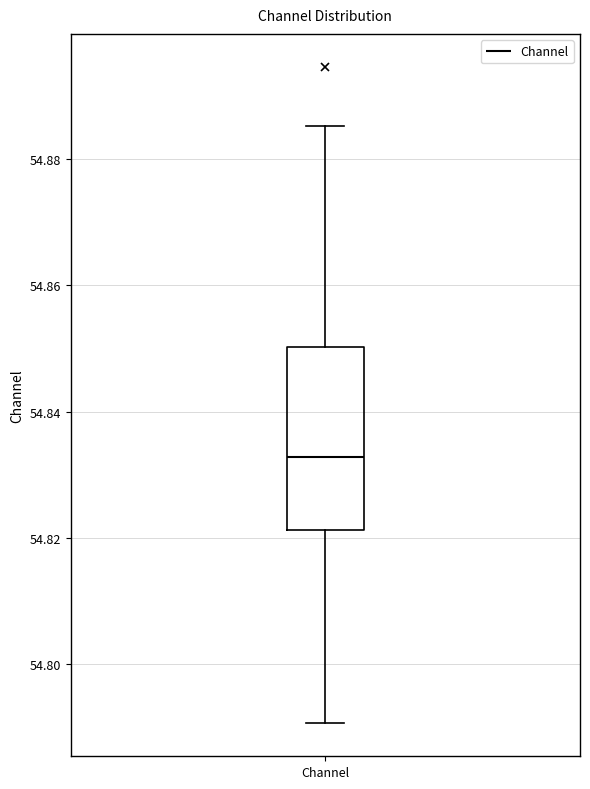

Transcribe this box plot: give where the median line is, the range the box spans, and where the two whiskers end, as read against the y-axis. The values are not printed on the chart, so give them approximately, as read against the axis.

median 54.832, box 54.822 to 54.850, whiskers 54.790 to 54.886